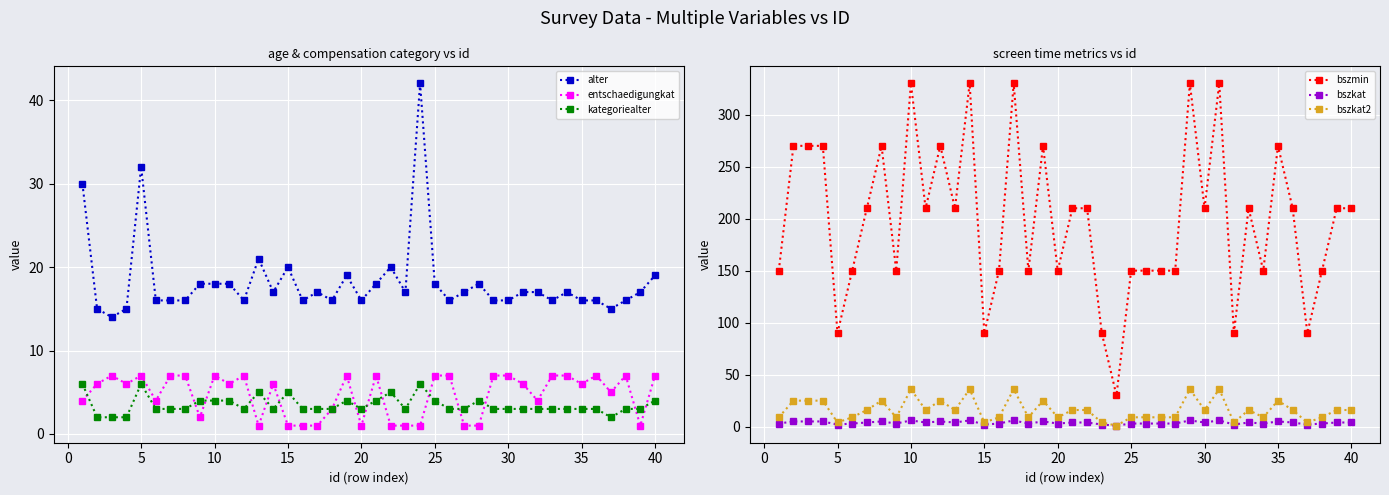

How many data points in bszkat2 are above 16?

12